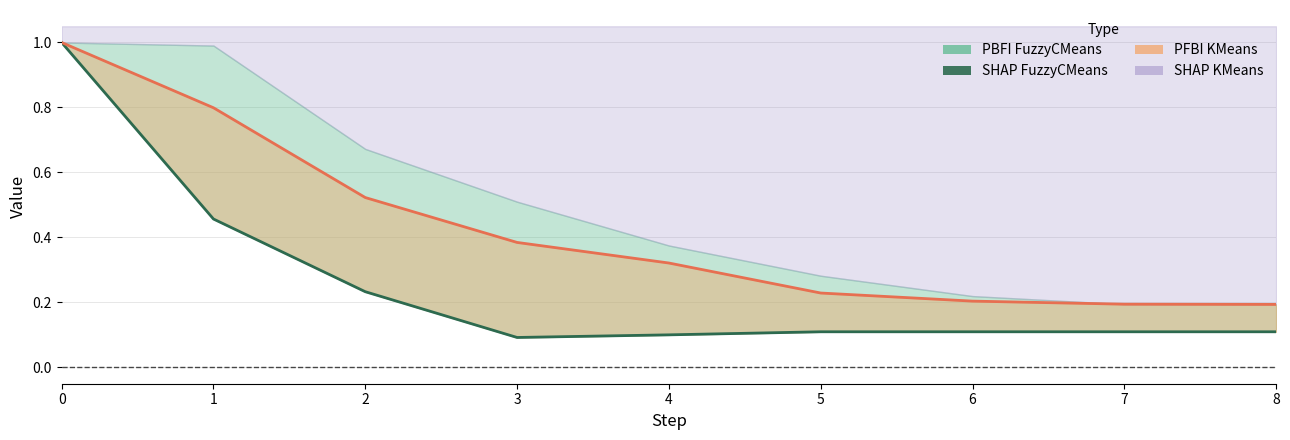

What is the difference between the SHAP FuzzyCMeans values at 3 and 1?

0.4